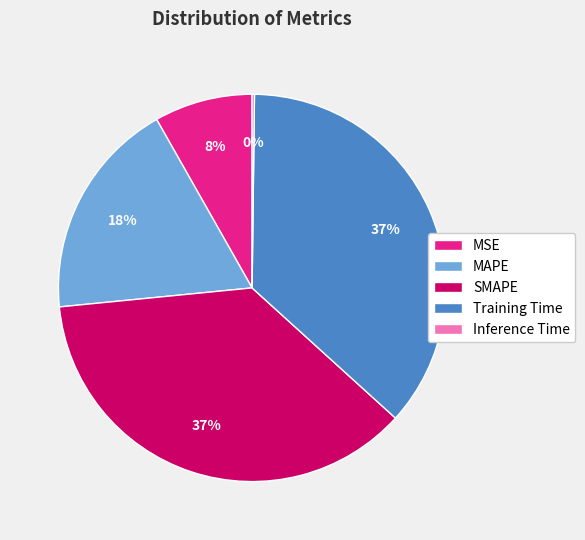

To the nearest percent, what portion does Training Time represent?

37%